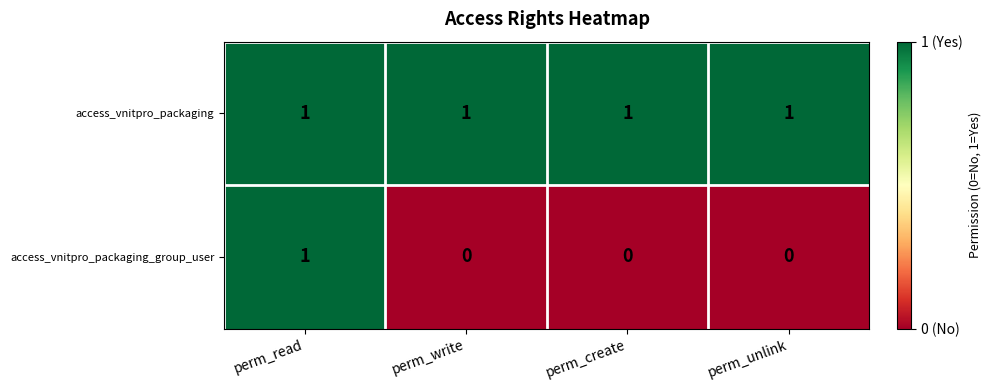

Which series has the largest total across all categories?

access_vnitpro_packaging